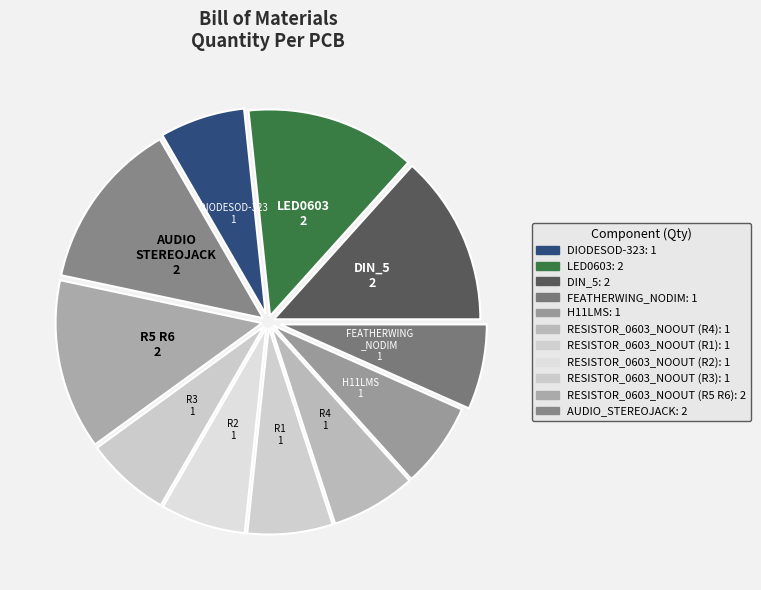

How many segments does this pie chart have?

11